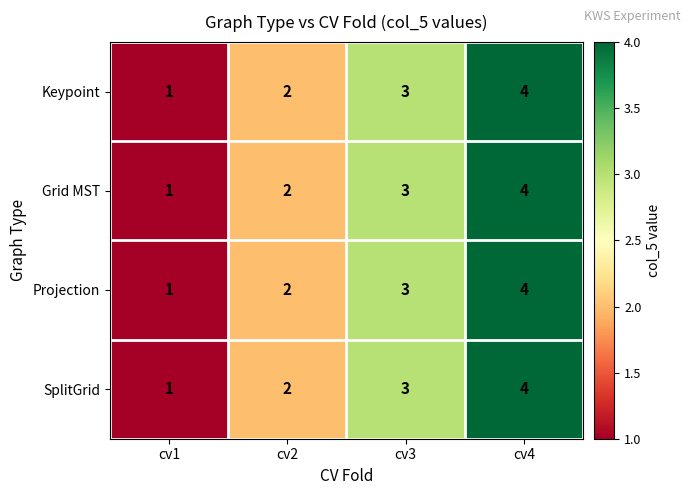

What is the difference between the Projection values at cv1 and cv4?

3